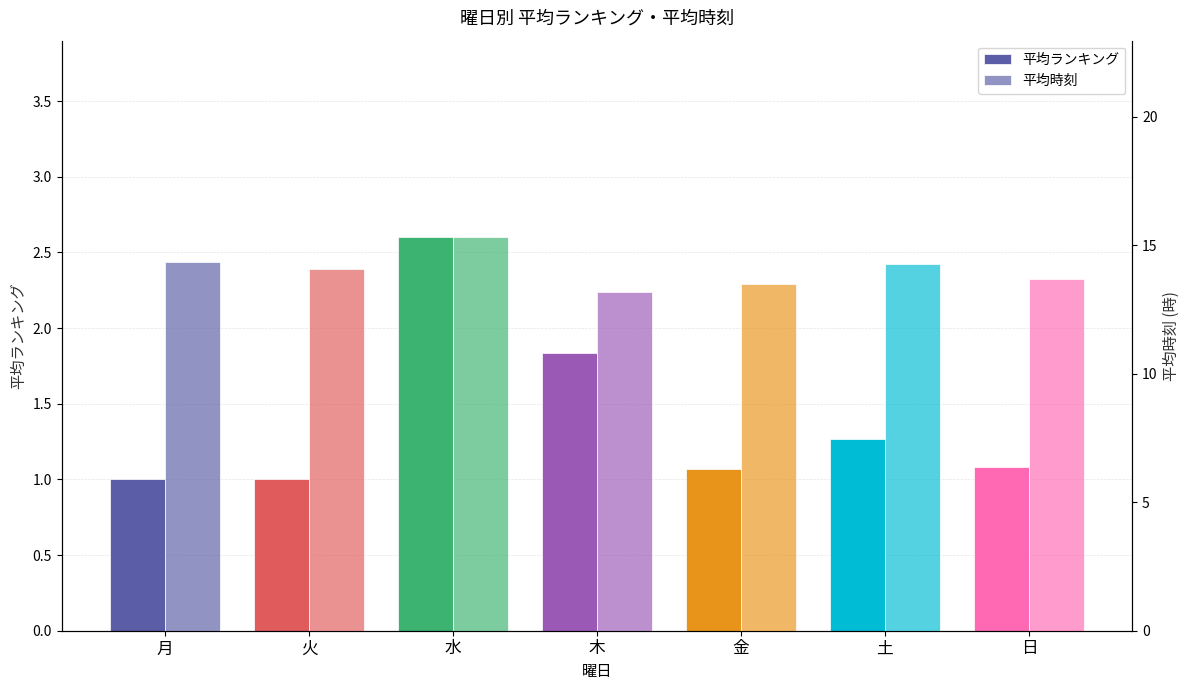

What is the total value across all series at 月?

15.3